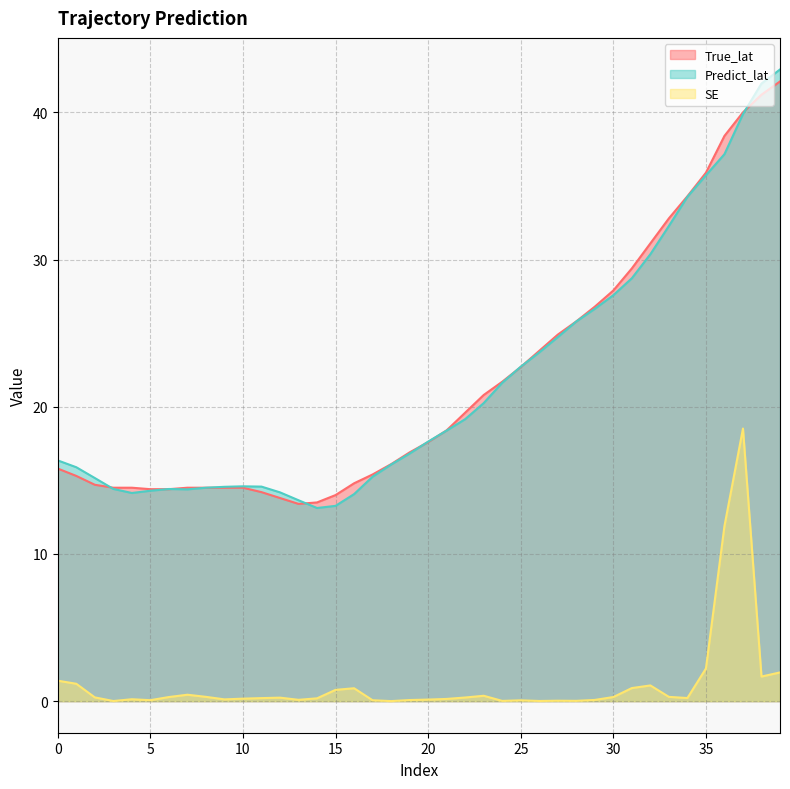

Reading left to right, what are all the values shown in this chart?

True_lat: 15.8	15.3	14.7	14.5	14.5	14.4	14.4	14.5	14.5	14.5	14.5	14.2	13.8	13.4	13.5	14.0	14.8	15.4	16.1	16.9	17.6	18.4	19.6	20.8	21.7	22.7	23.8	24.9	25.8	26.8	27.9	29.4	31.1	32.8	34.3	35.9	38.4	40.0	41.2	42.1
Predict_lat: 16.4	15.9	15.2	14.4	14.1	14.3	14.4	14.4	14.5	14.6	14.6	14.6	14.2	13.6	13.1	13.3	14.1	15.2	16.1	16.8	17.6	18.4	19.2	20.2	21.6	22.7	23.7	24.7	25.8	26.7	27.6	28.7	30.4	32.3	34.3	35.7	37.2	39.9	42.0	42.9
SE: 1.4	1.2	0.3	0.0	0.1	0.1	0.3	0.4	0.3	0.1	0.2	0.2	0.2	0.1	0.2	0.8	0.9	0.1	0.0	0.1	0.1	0.1	0.2	0.4	0.0	0.1	0.0	0.0	0.0	0.1	0.3	0.9	1.1	0.3	0.2	2.2	11.9	18.5	1.7	2.0